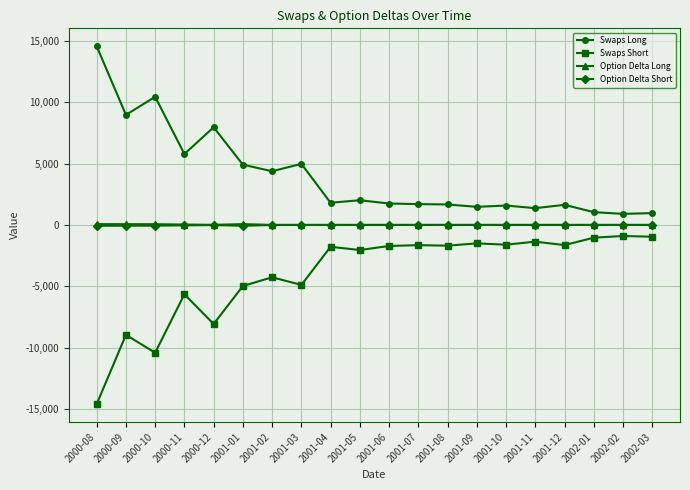

What is the total value across all series at 2000-09?

8.6